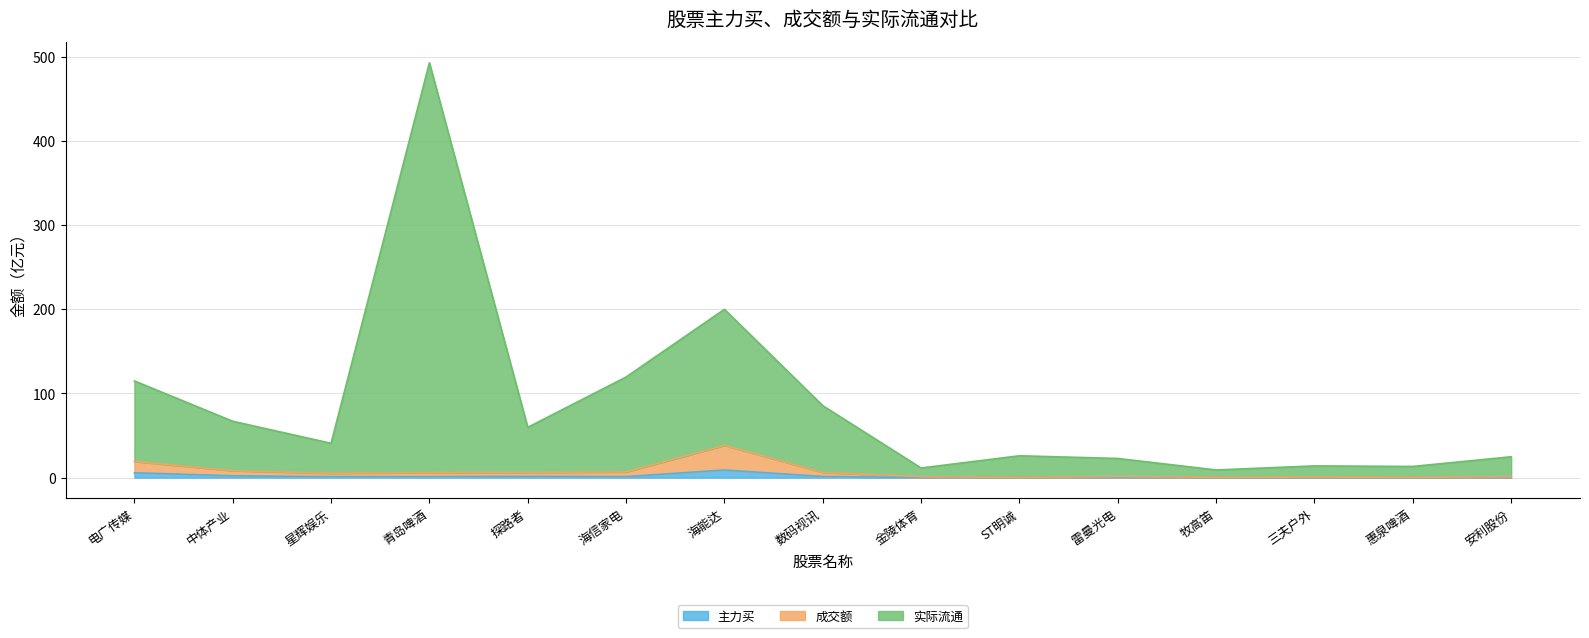

Which has a higher value, 中体产业 or 探路者?

中体产业